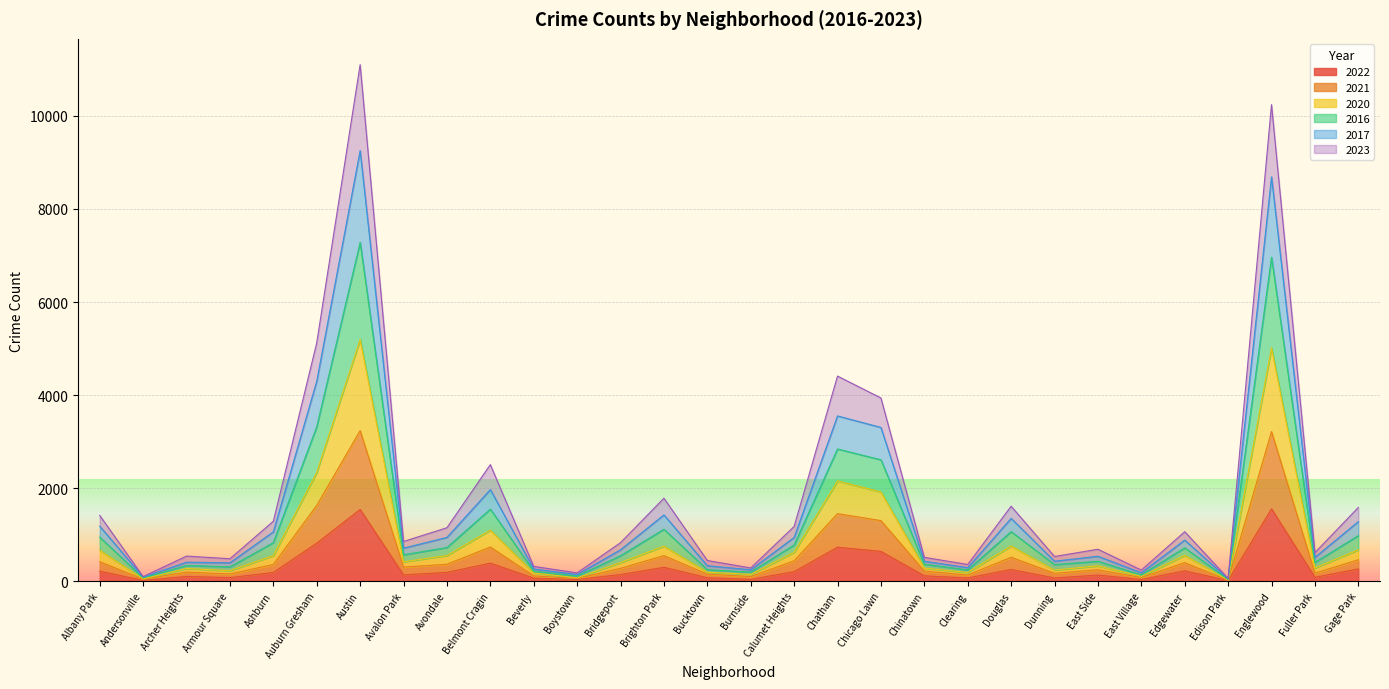

True or false: 2022 has a value of 253 at Douglas.

True